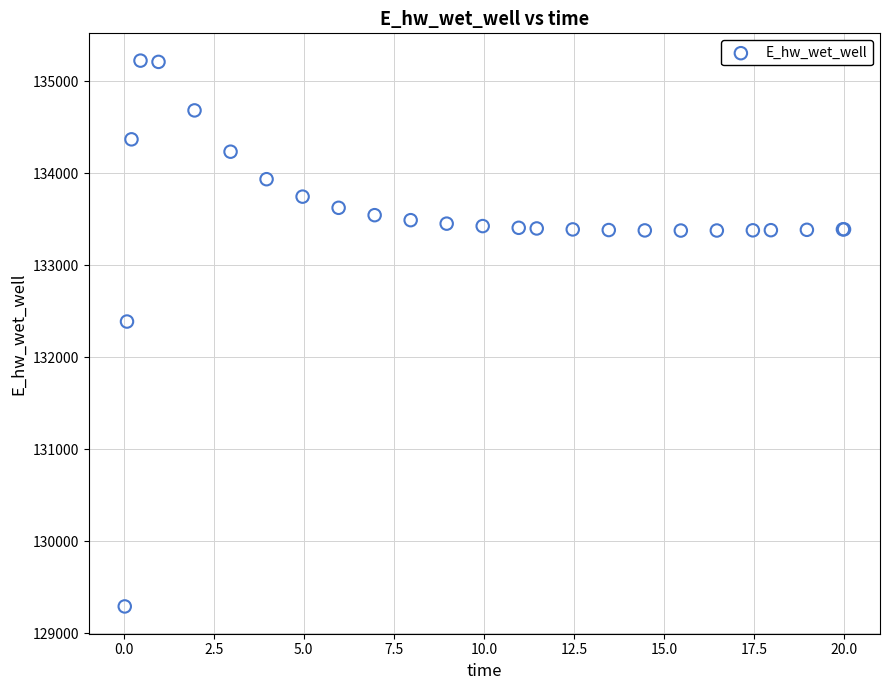

What Y value in the scatter plot is closest to 132257?

132387.8